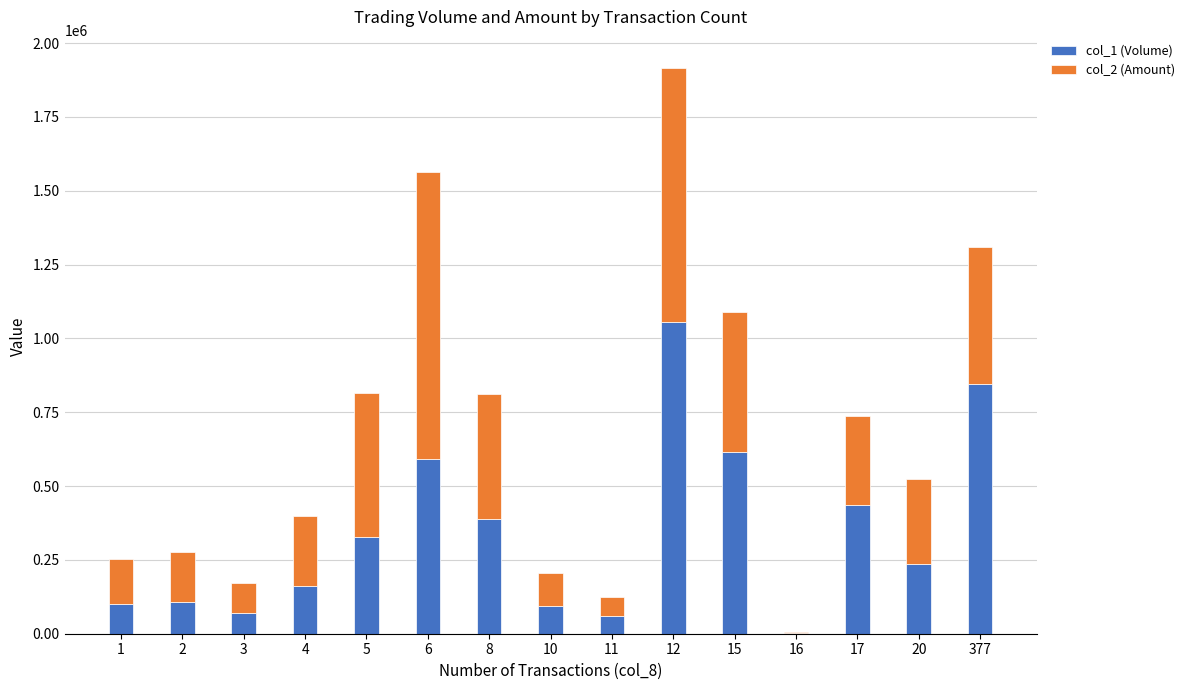

At which category is the sum across all series the highest?

12